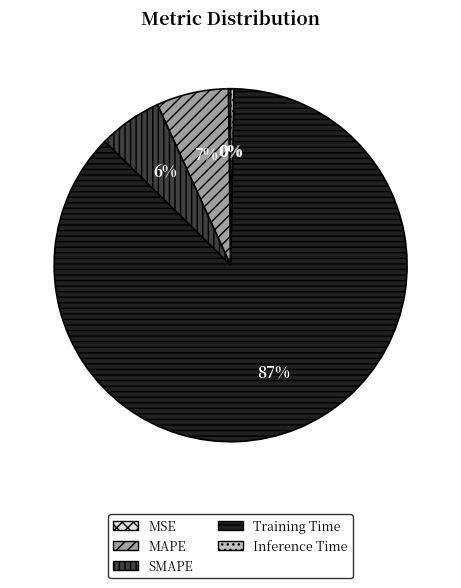

To the nearest percent, what is the difference between the largest and smallest slice percentages?

87%